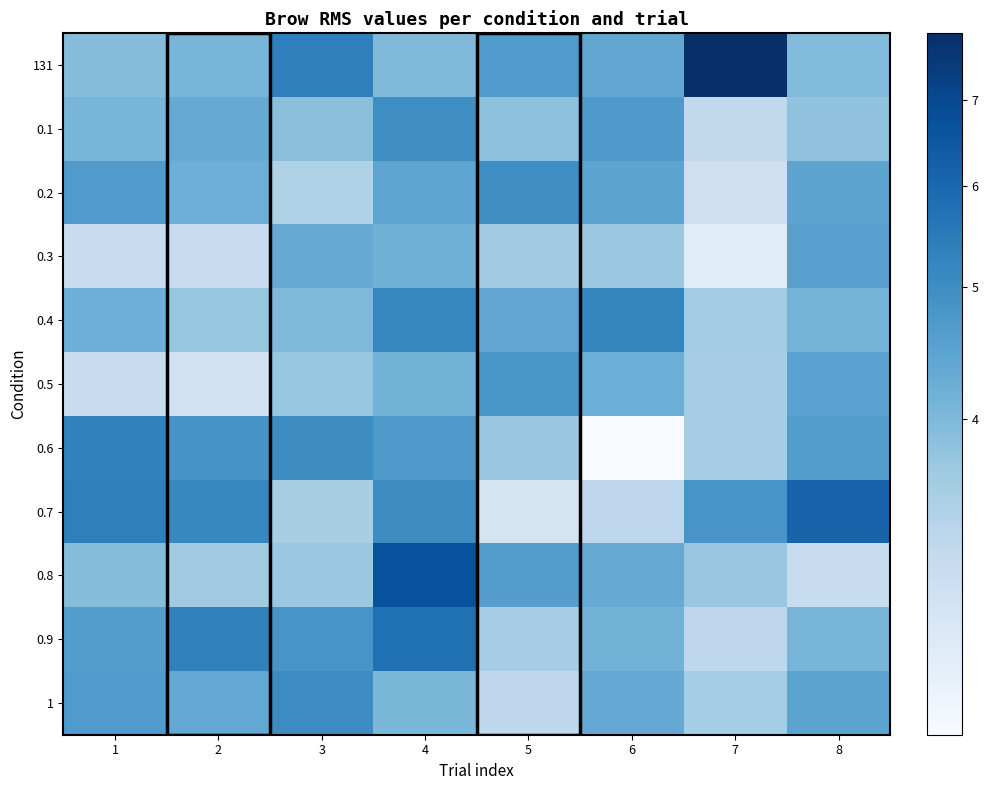

Which series has the widest spread of values?

131